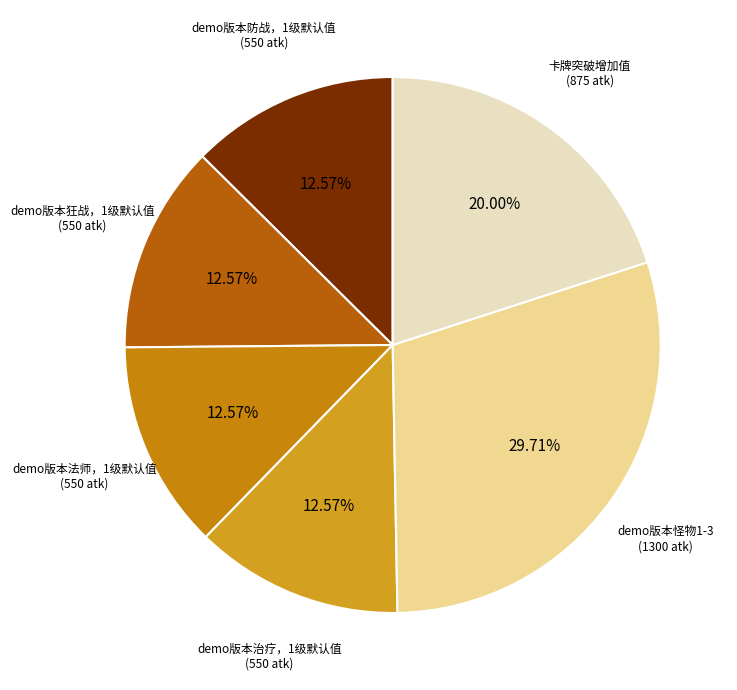

Count the number of slices in the pie.

6